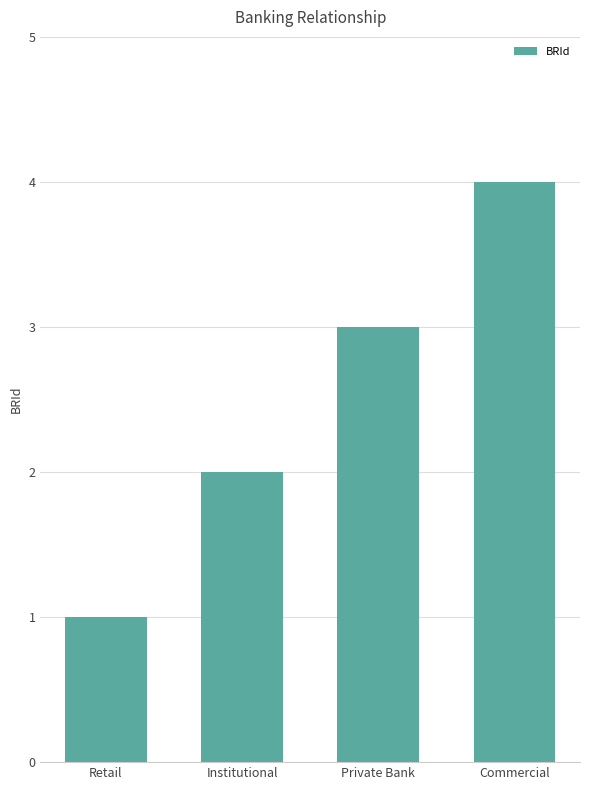

Where is the data nearest to the value 2?

Institutional